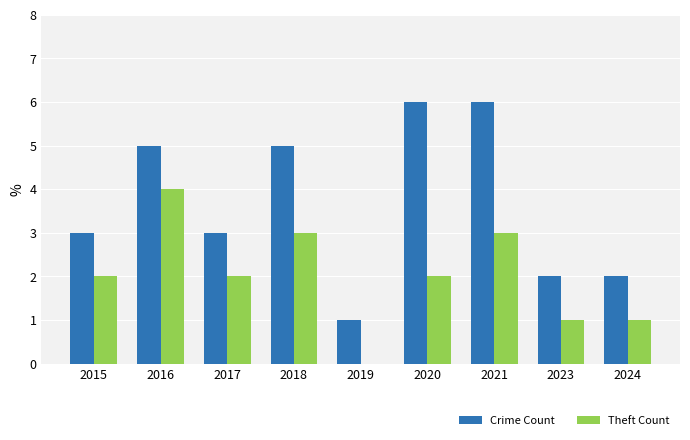

Count the Crime Count values in the range 2 to 5.

6